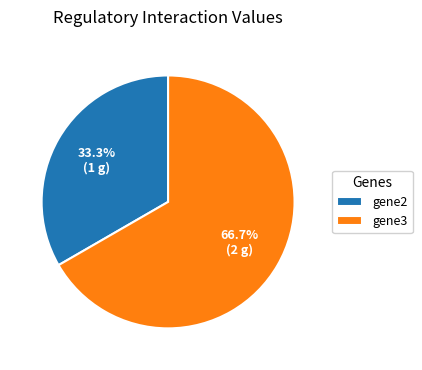

Which has a higher value, gene2 or gene3?

gene3